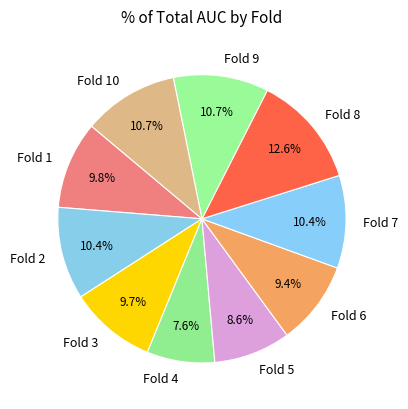

What is the total percentage of Fold 1 and Fold 7?

20.2%